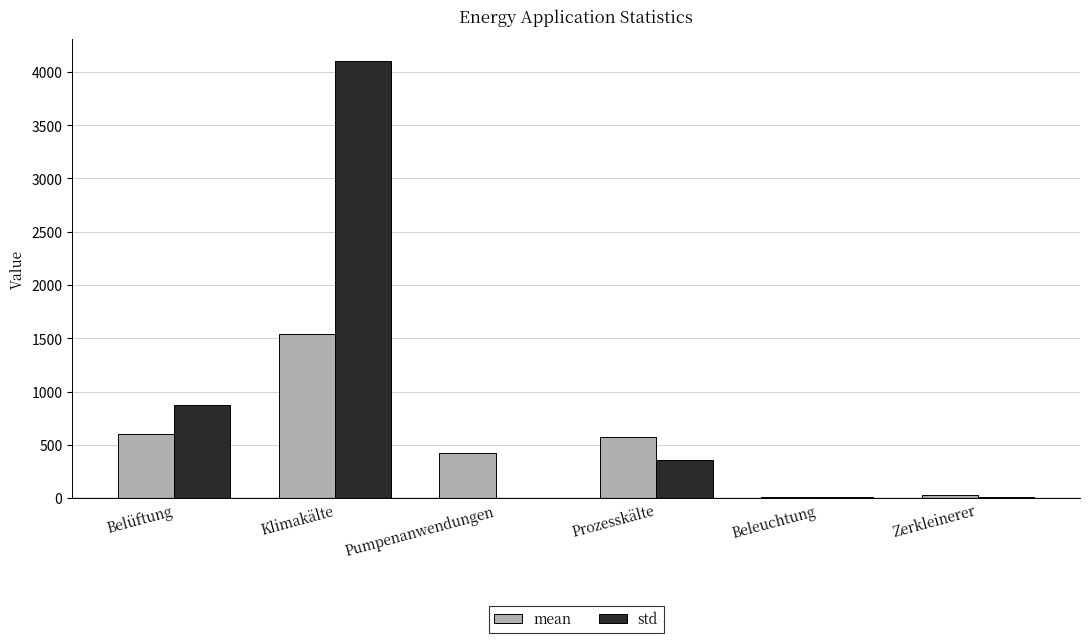

What is the sum of all std values?

5355.8